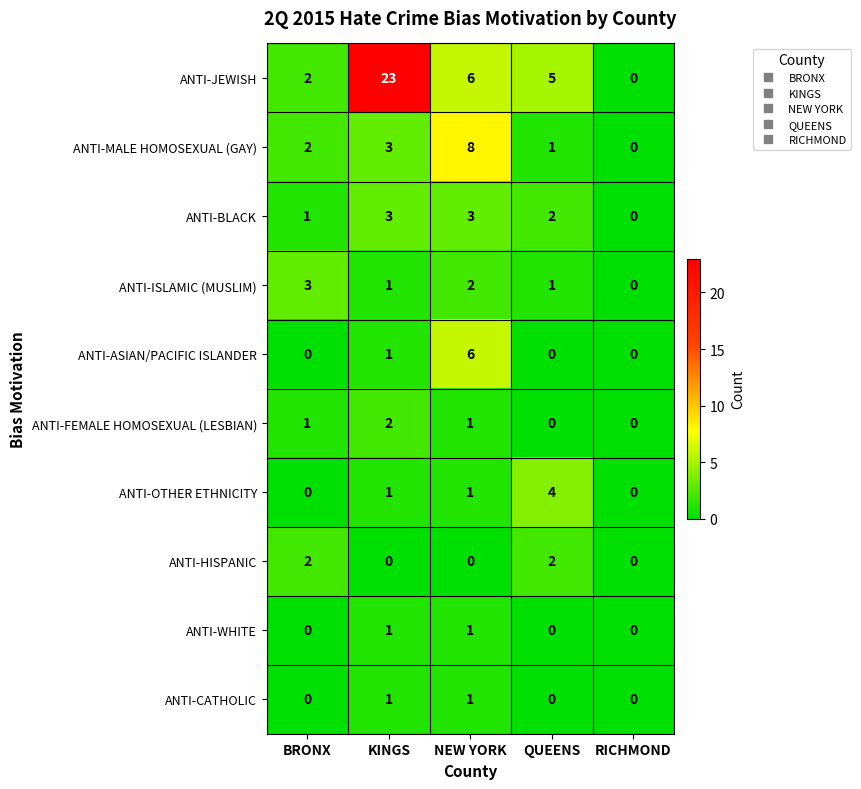

How many values in ANTI-HISPANIC are above zero?

2